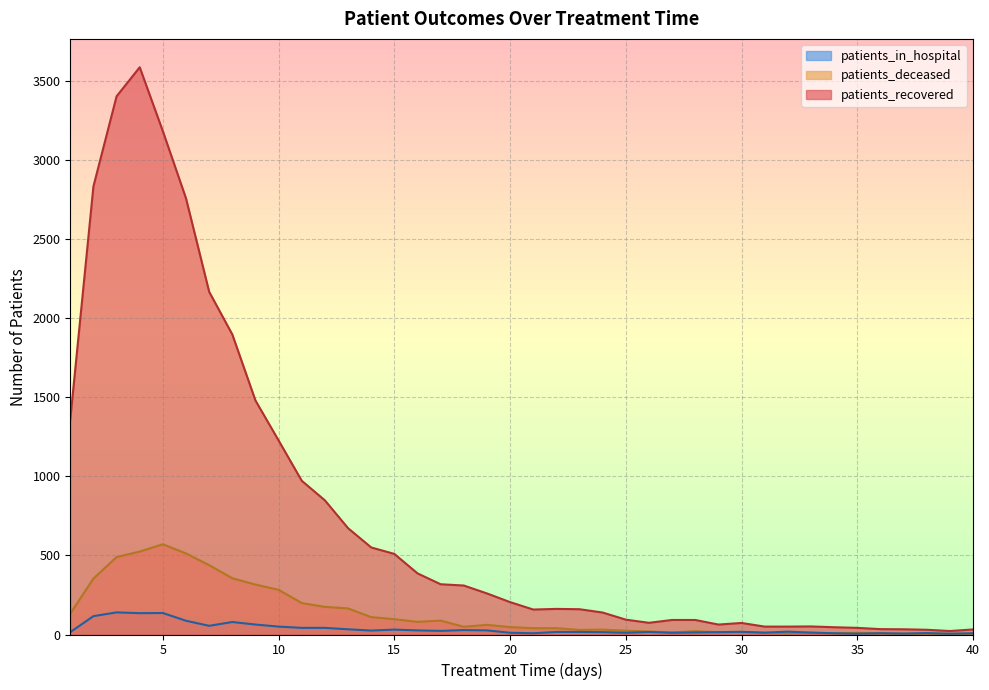

Rank the series by their maximum value, from highest to lowest.

patients_recovered, patients_deceased, patients_in_hospital